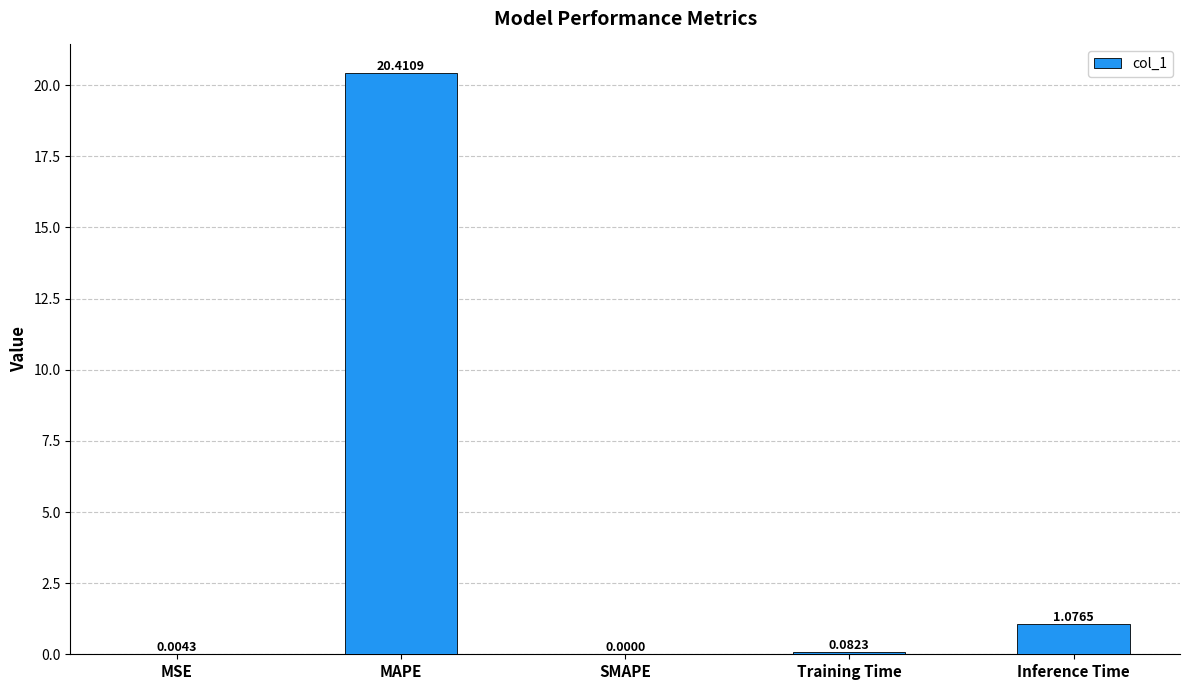

What is the sum of all values?

21.6